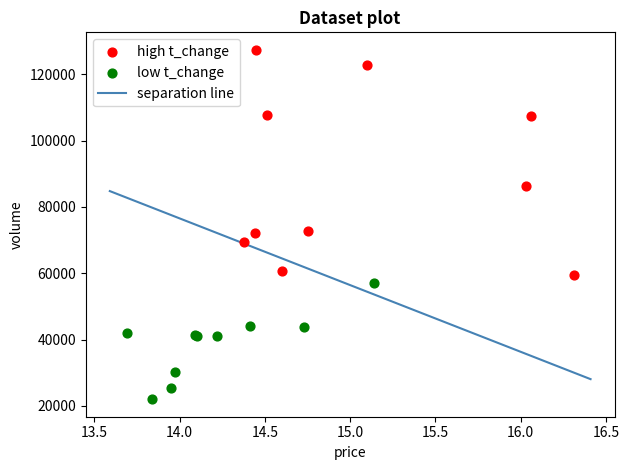

Which series contains the highest Y value?

high t_change